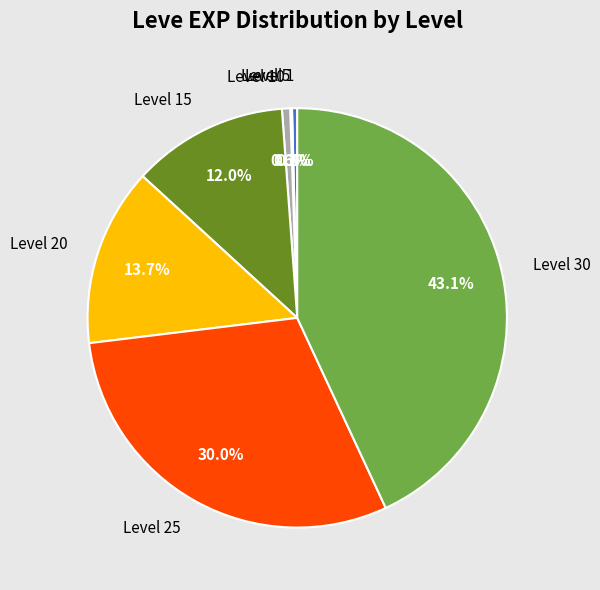

Is there a majority slice in this chart?

No